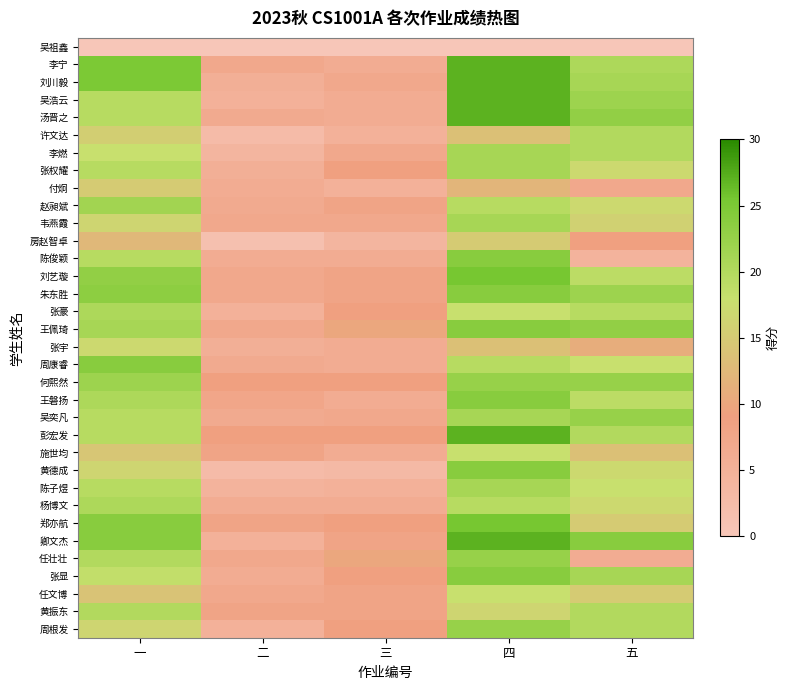

What is the spread (max minus min) of values at 二?

9.0